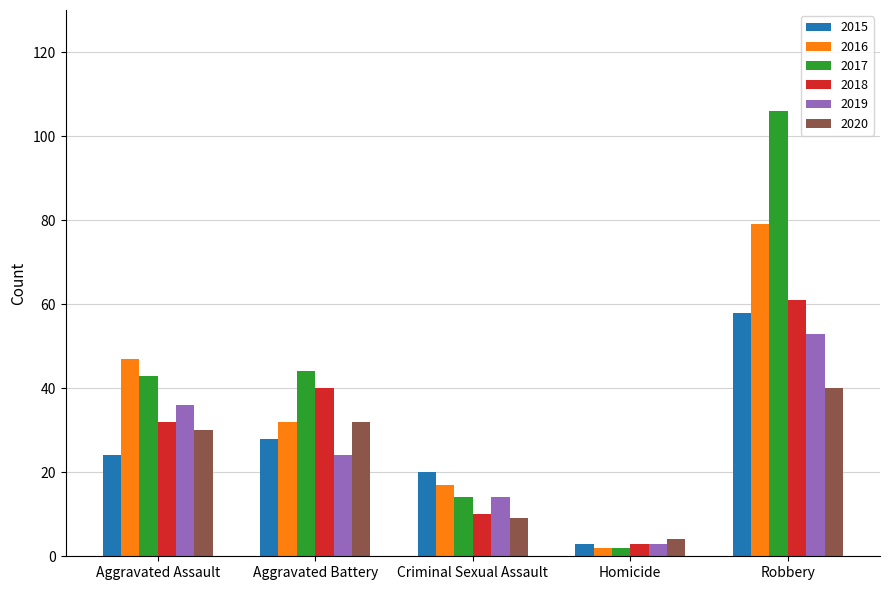

What is the label of the 2nd bar from the left?

Aggravated Battery